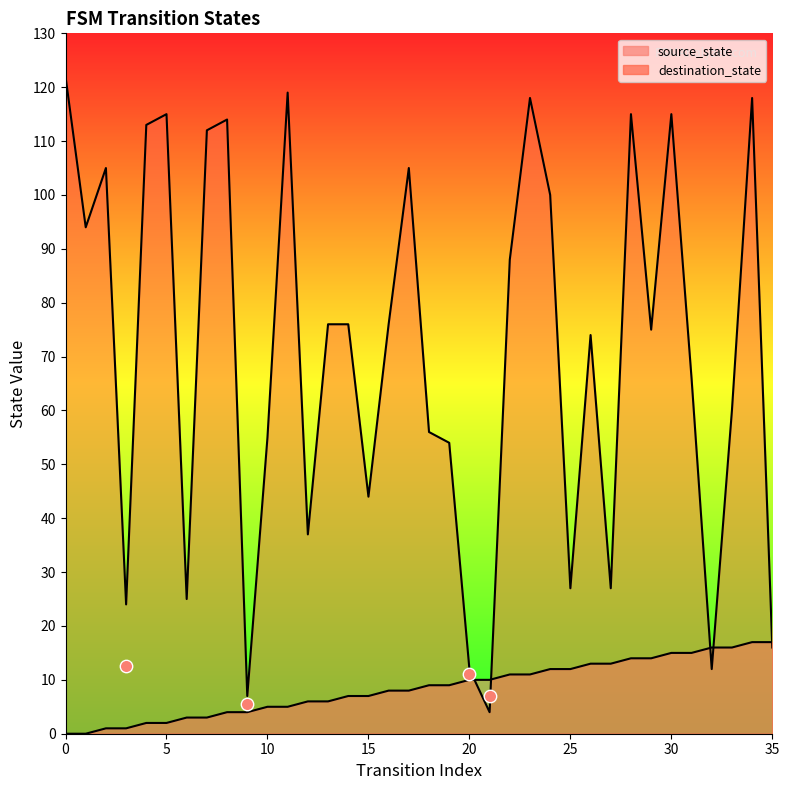

Which series contains the lowest Y value?

source_state